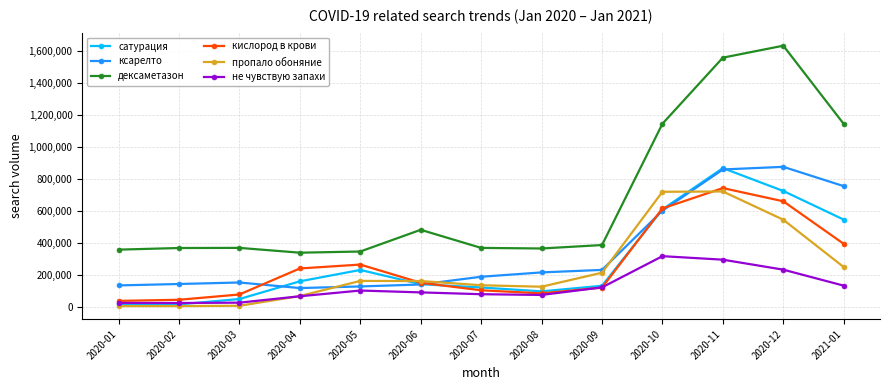

What is the difference between the не чувствую запахи values at 2020-09 and 2020-10?

194557